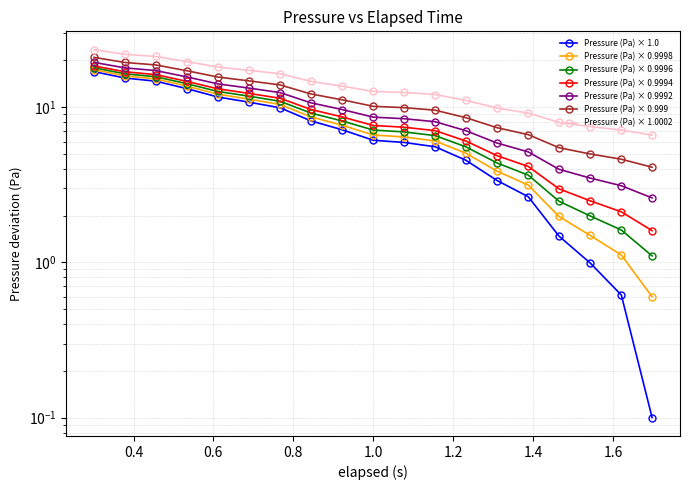

What is the value of the 13th point from the left?

4.5